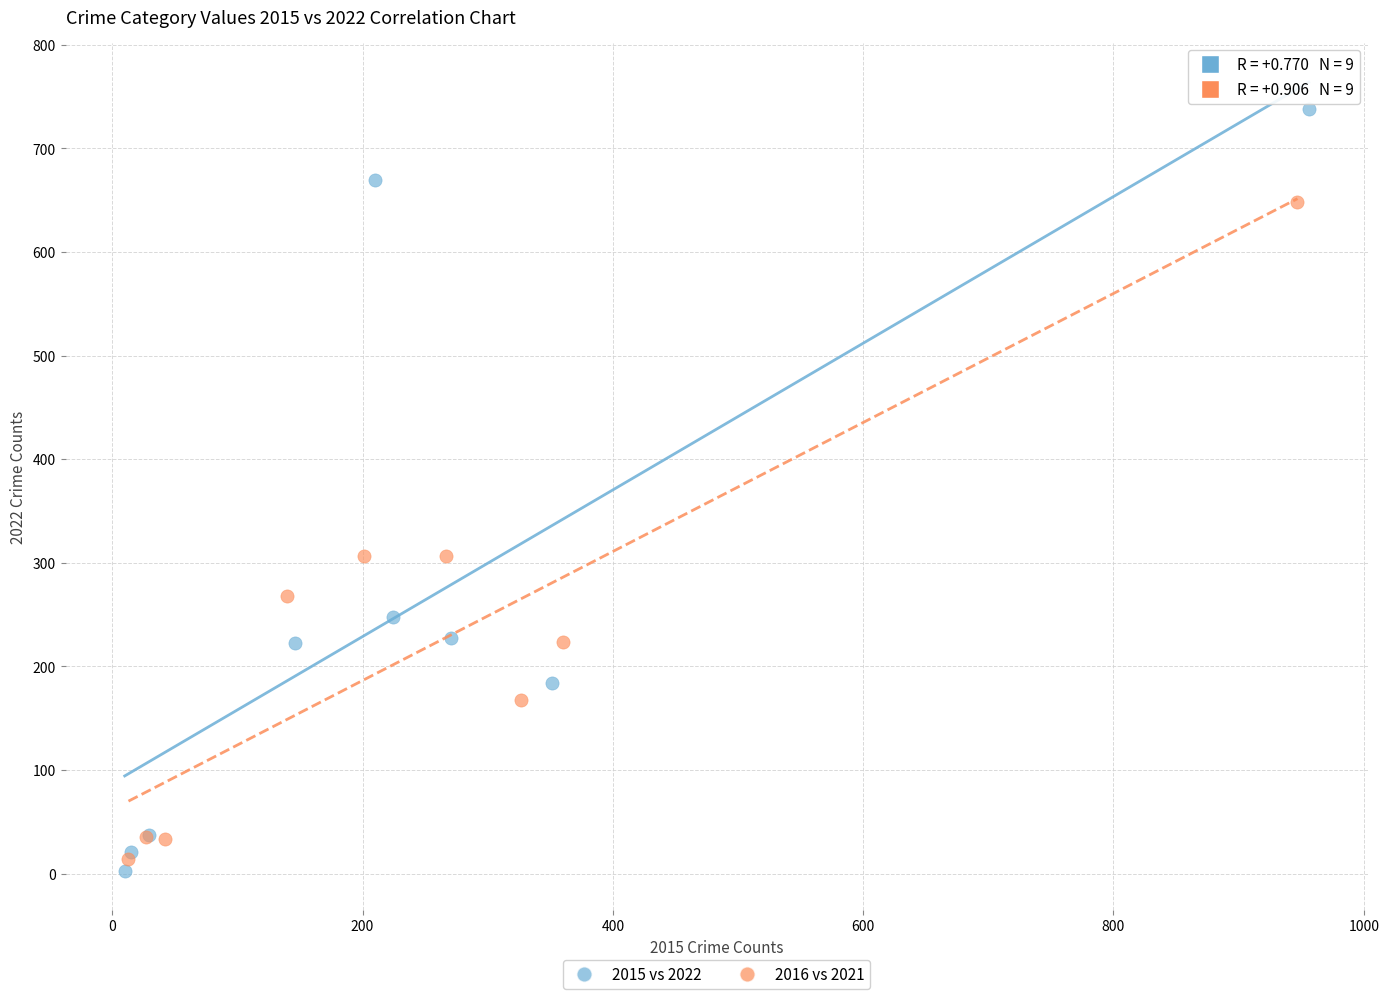

What are all the series names shown in the legend?

2015 vs 2022, 2016 vs 2021